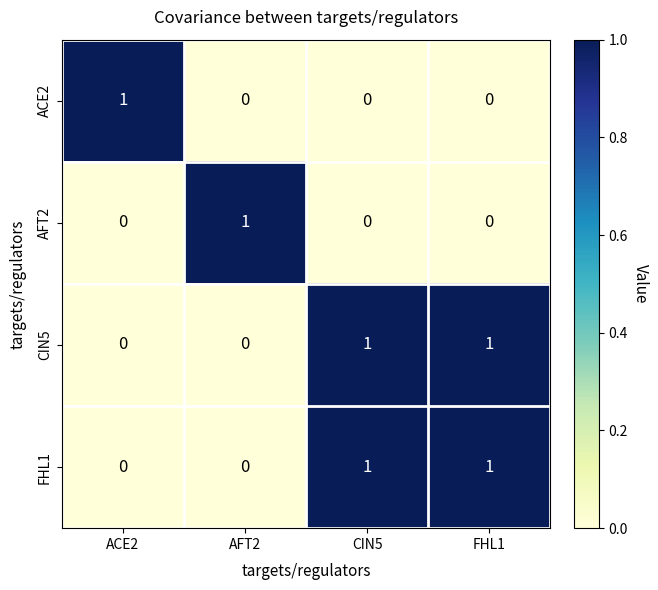

At how many categories does at least one series exceed 0?

4